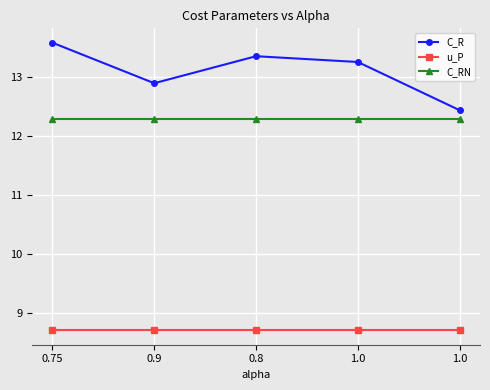

What are all the series names shown in the legend?

C_R, u_P, C_RN